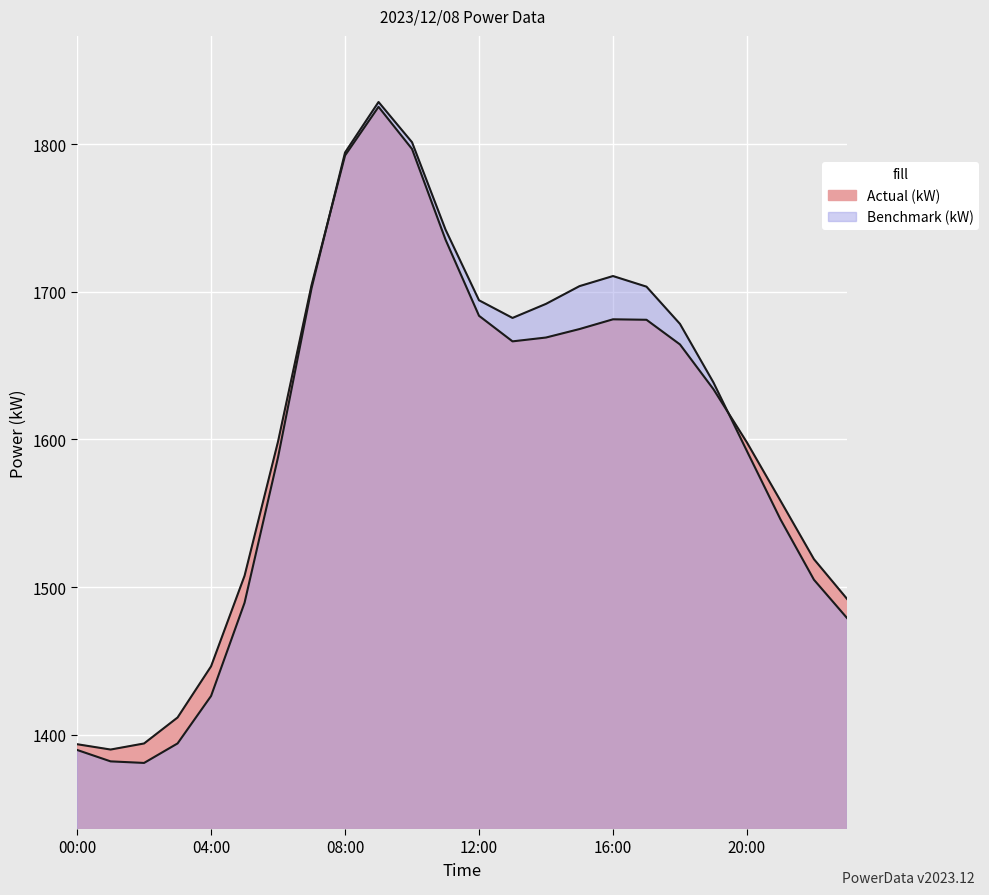

Read the Benchmark (kW) value at 04:00.

1426.3